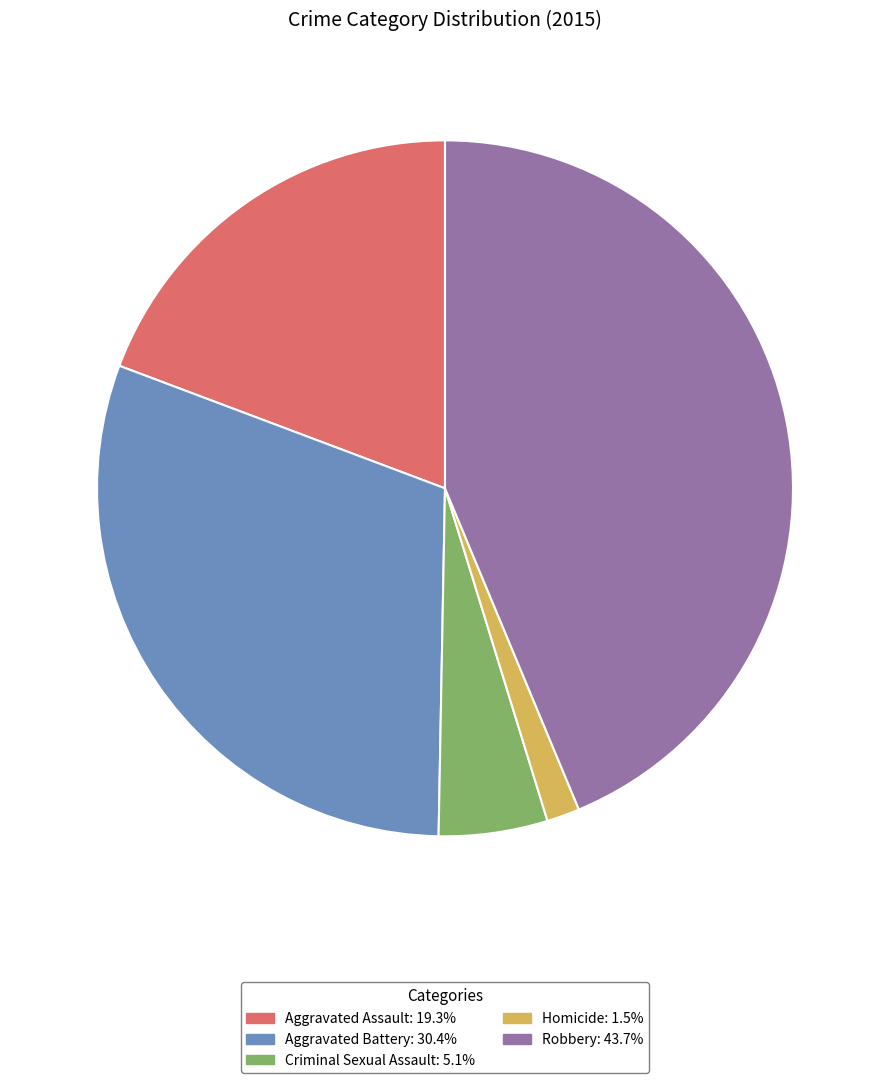

Does any single category account for the majority?

No